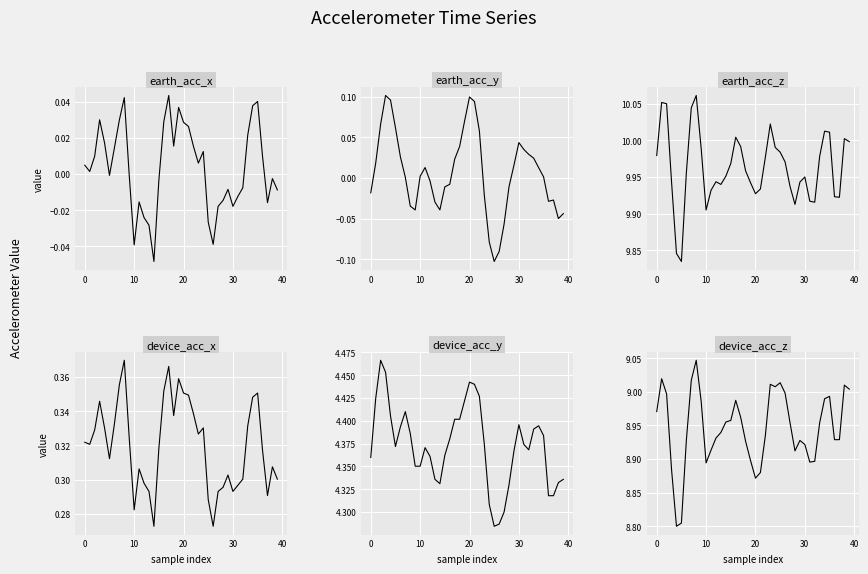

True or false: earth_acc_z and earth_acc_y intersect in this chart.

False